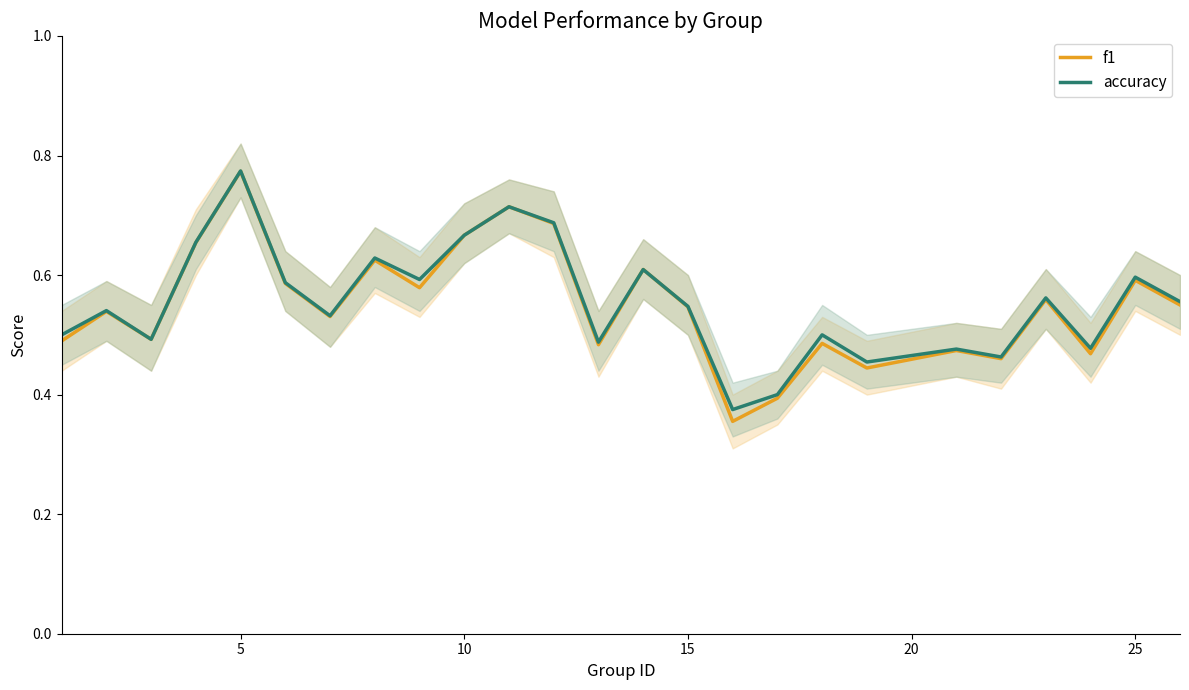

Is this an area chart (filled region under the line)?

No